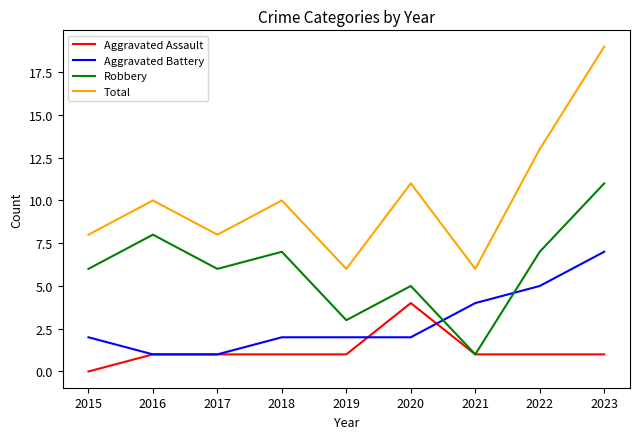

What is the average value of the Total series?

10